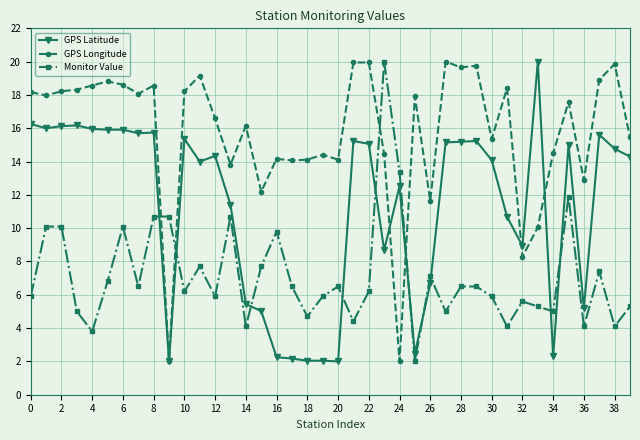

What is the maximum value shown in the chart?

20.0